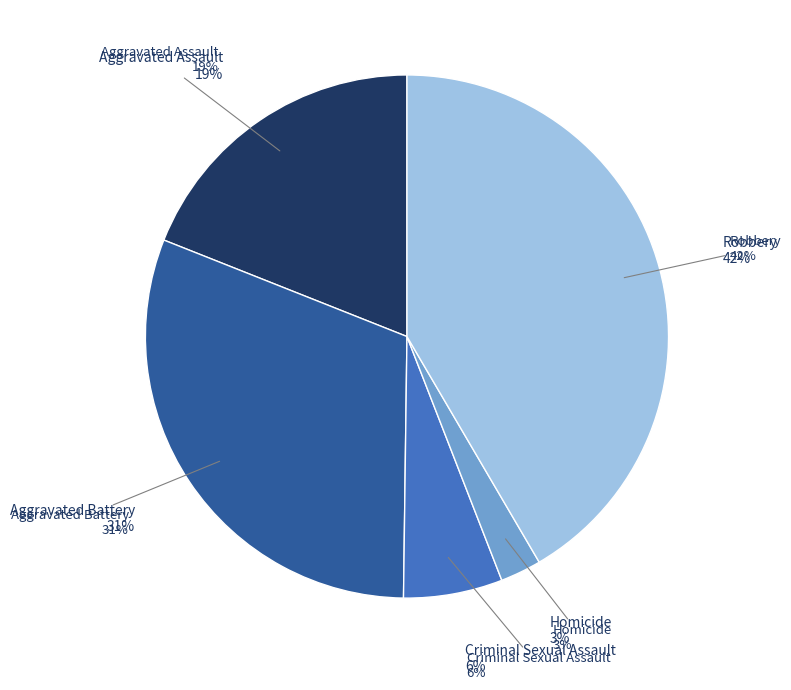

Is it true that Homicide is 13% of the pie?

False